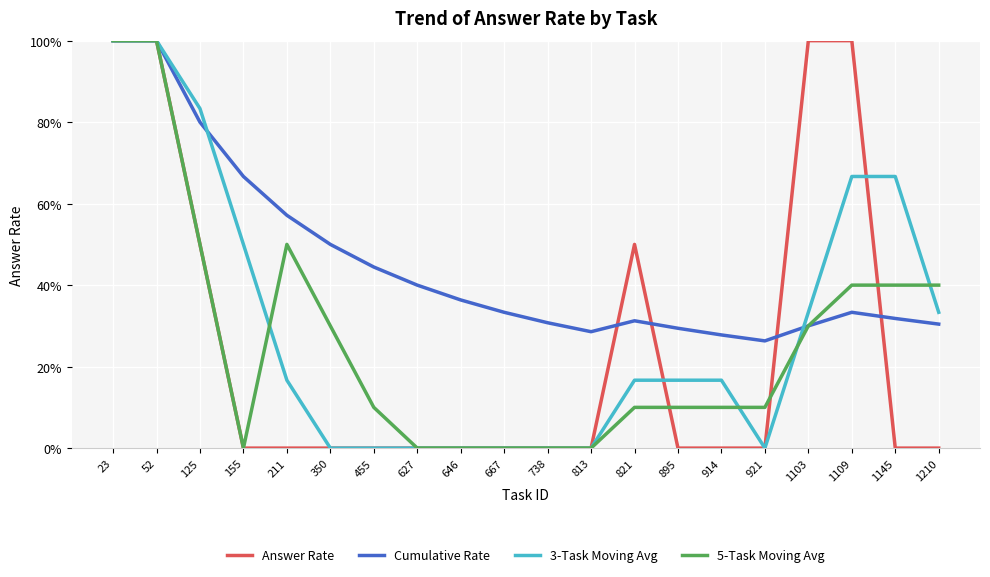

Where is the first local minimum for Cumulative Rate?

813